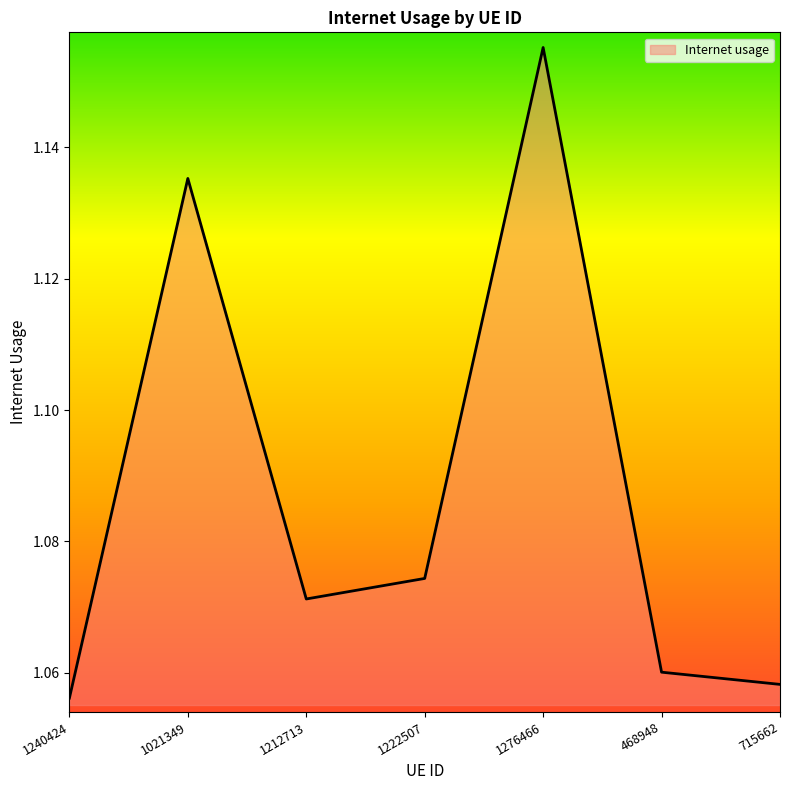

True or false: the data has more than 0 interior local peaks.

True